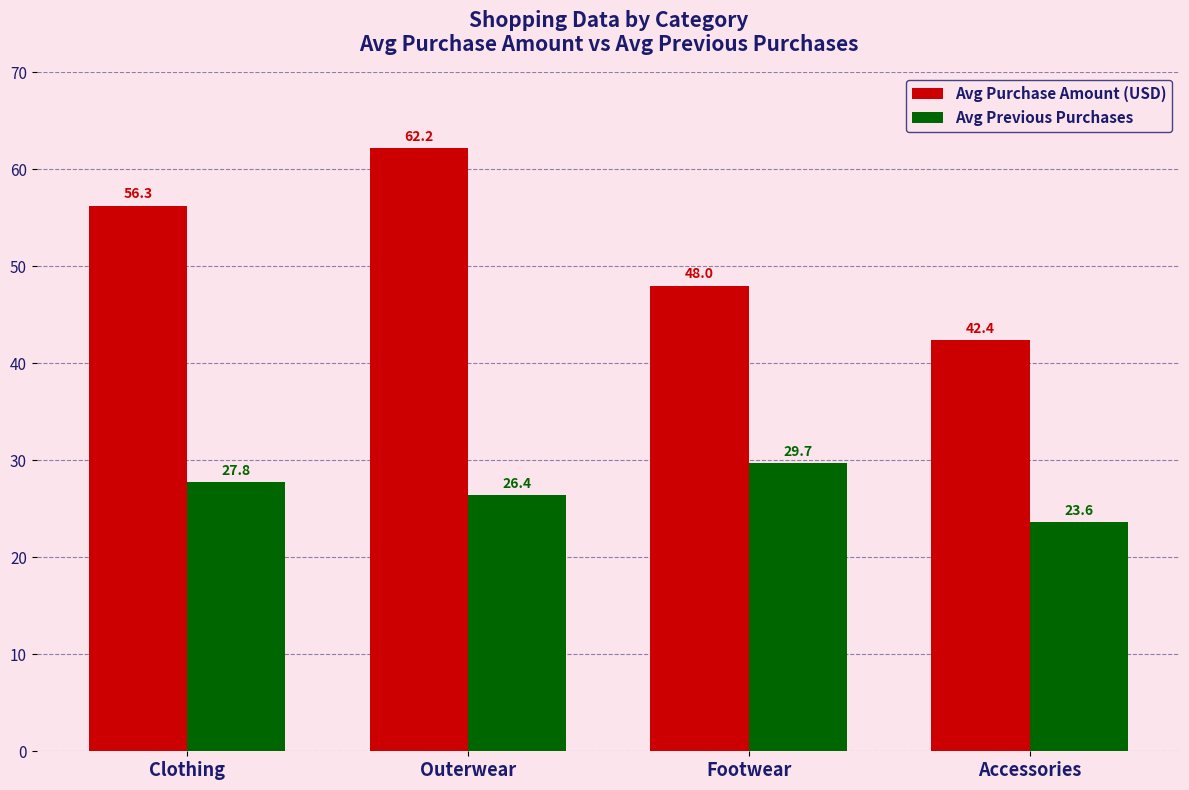

What is the spread (max minus min) of values at Footwear?

18.3